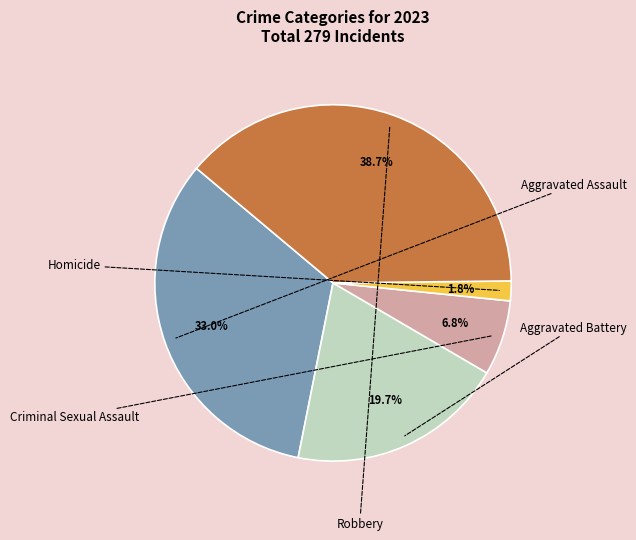

To the nearest percent, what is the difference between the largest and smallest slice percentages?

37%